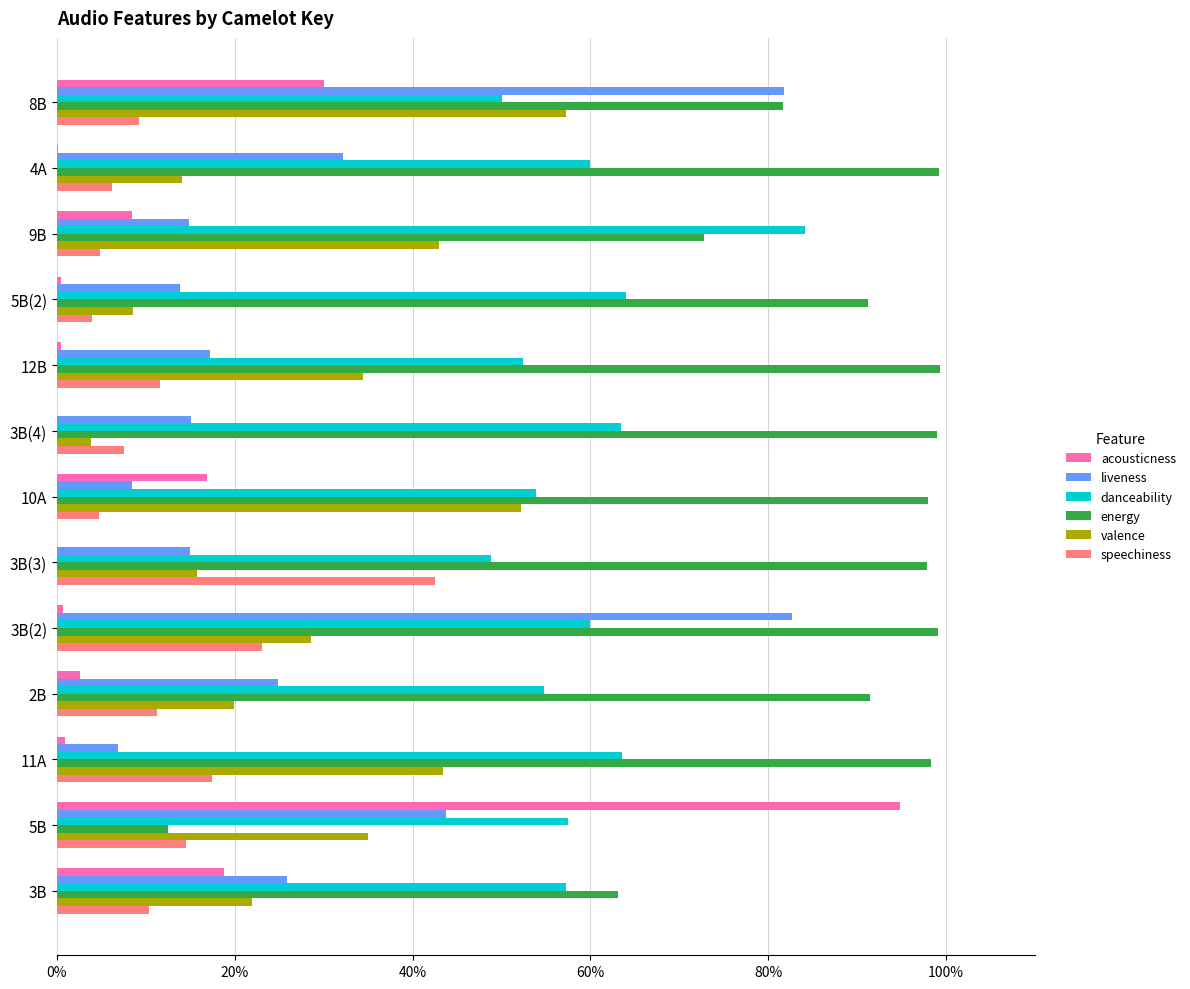

What is the average value of the acousticness series?

0.1